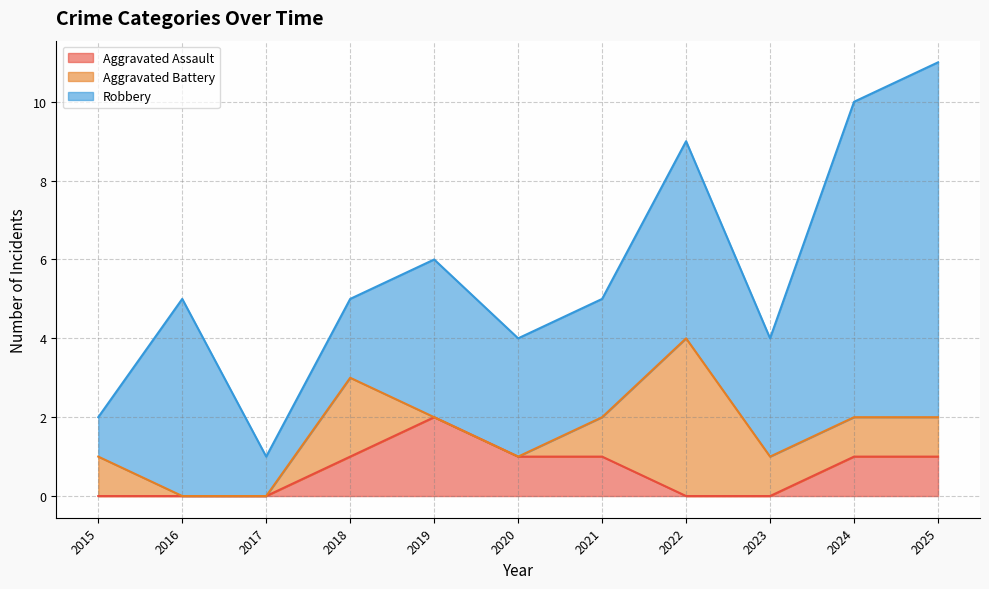

True or false: Robbery and Aggravated Assault intersect in this chart.

False